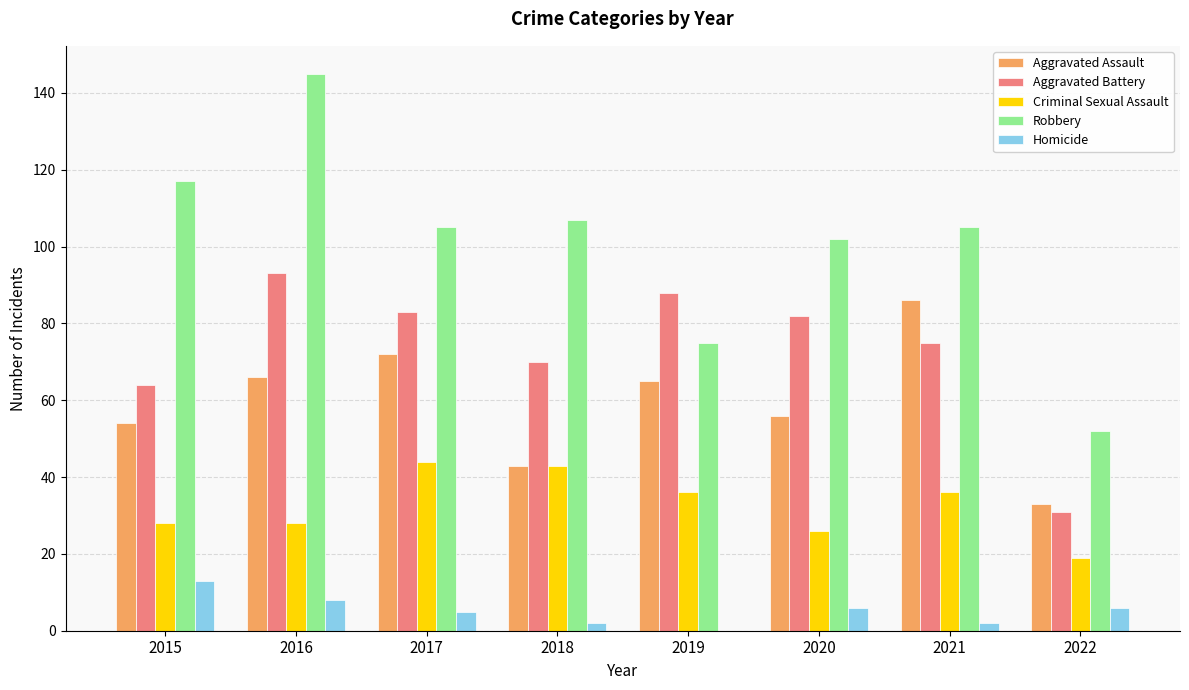

What is the total value across all series at 2017?

309